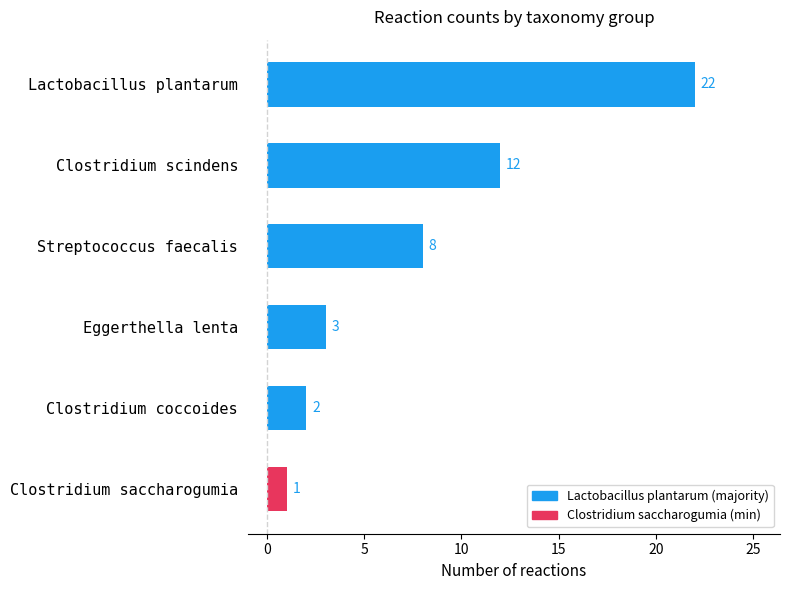

What is the smallest value displayed?

1